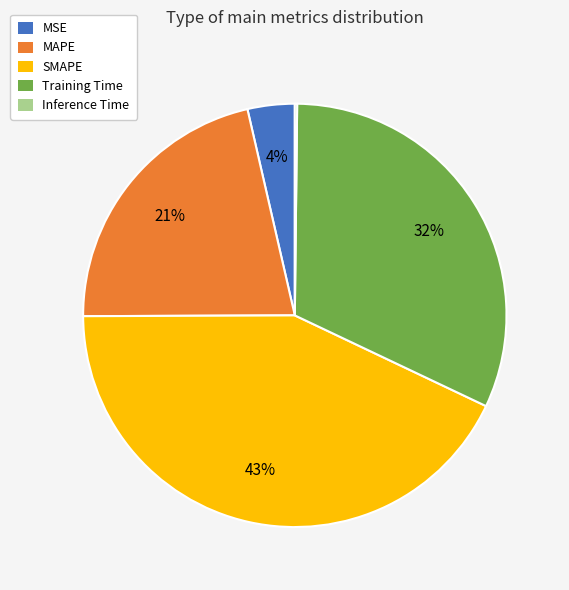

What is the ratio of the value at Training Time to the value at SMAPE?

0.7